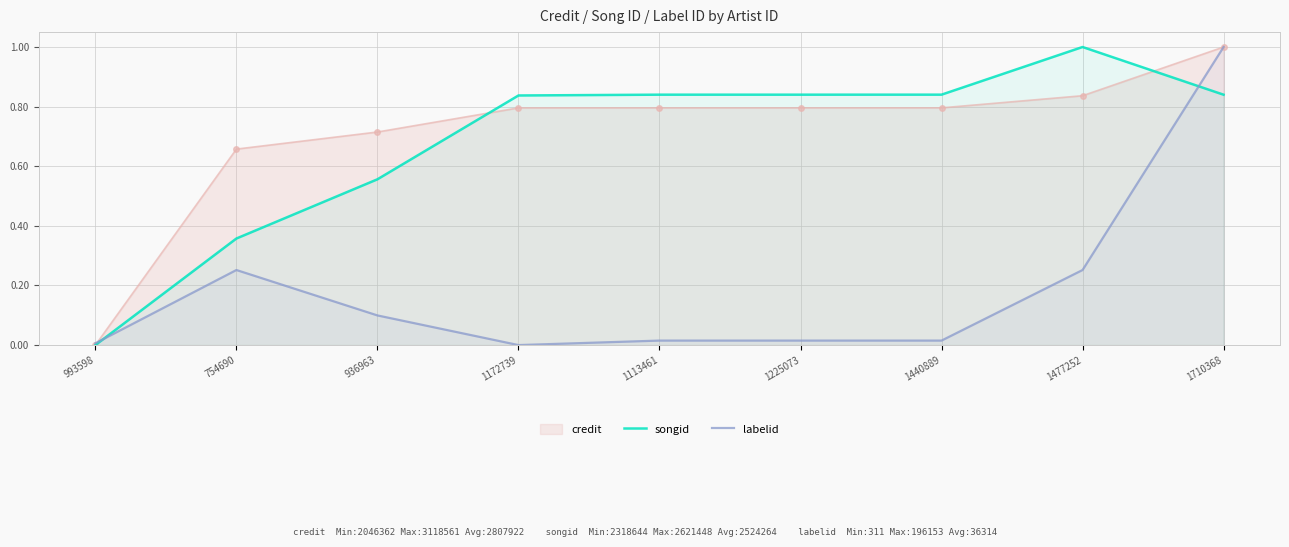

How many intersections are there between songid and labelid?

2